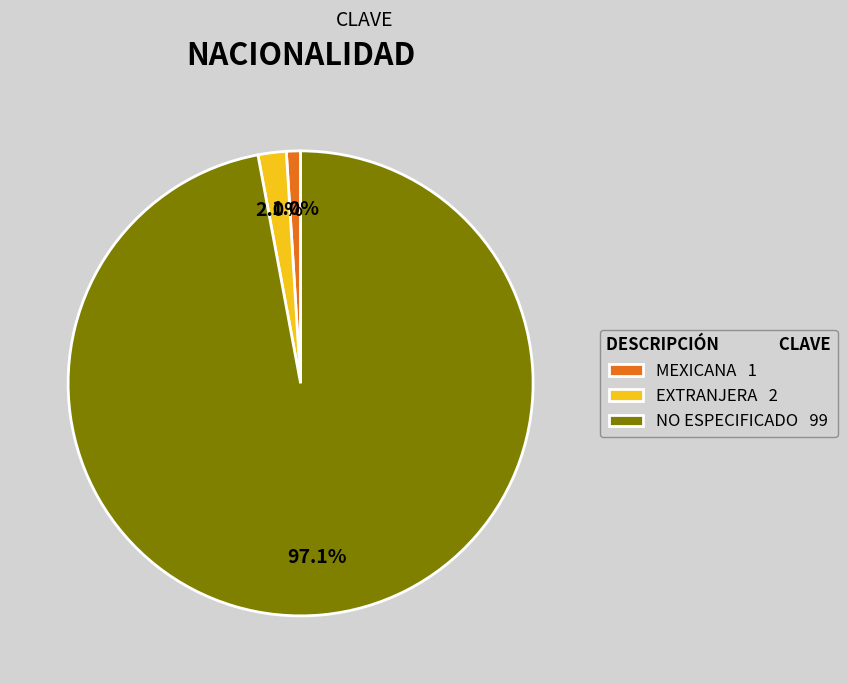

Is NO ESPECIFICADO the majority of the pie?

Yes